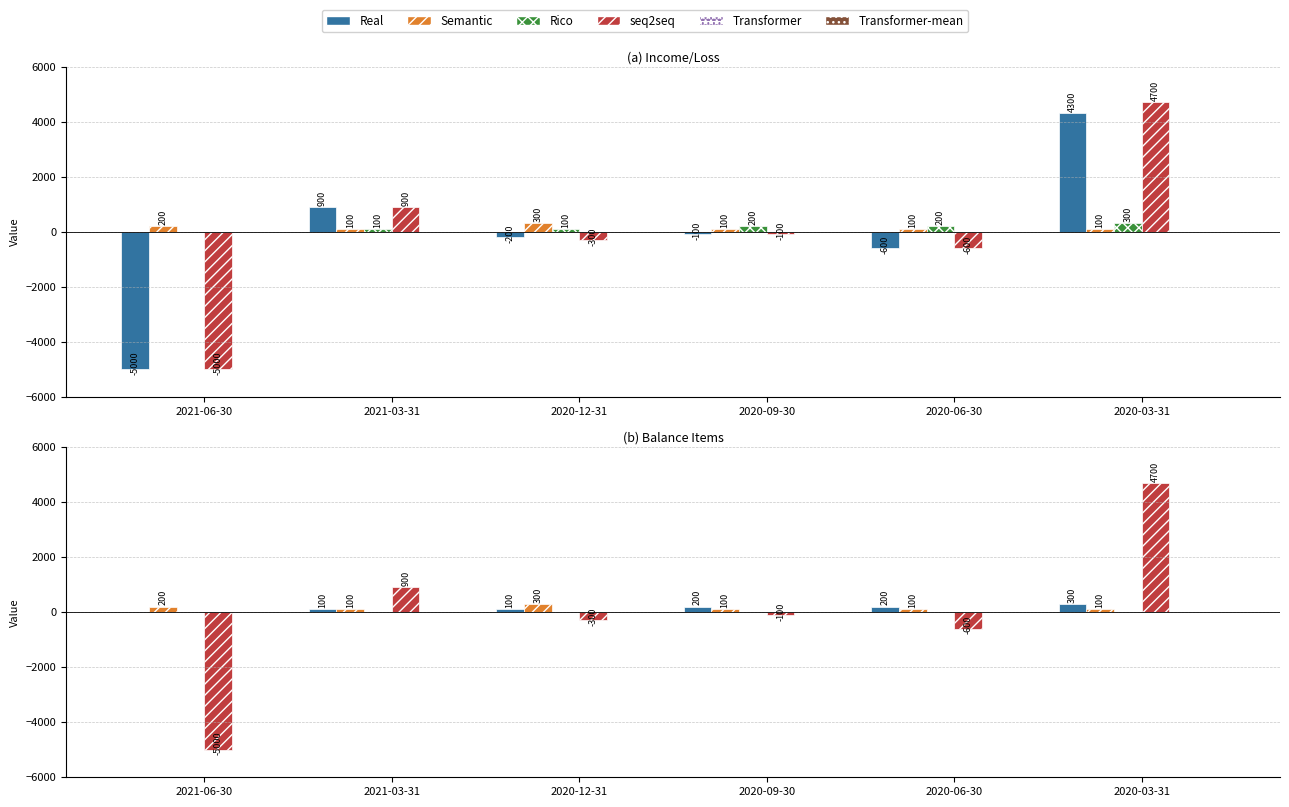

Reading right to left, transcribe all the data shown in this chart.

Real: 300	200	200	100	100	0
Semantic: 100	100	100	300	100	200
Rico: 0	0	0	0	0	0
seq2seq: 4700	-600	-100	-300	900	-5000
Transformer: 0	0	0	0	0	0
Transformer-mean: 0	0	0	0	0	0